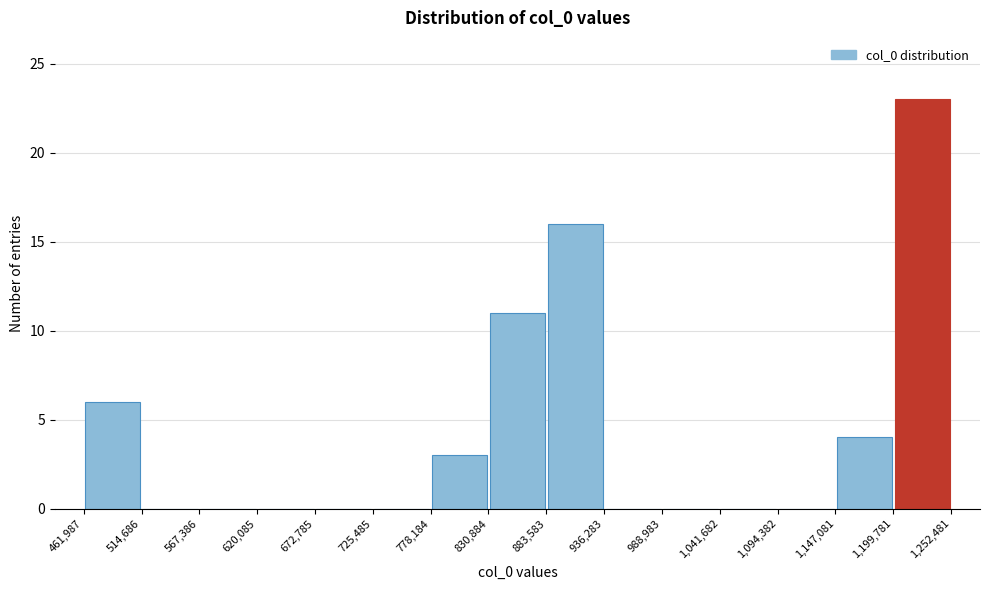

Reading left to right, list every bar in this chart as the range it spans on the x-axis followed by its height. The values are not printed on the chart, so give them approximately, as read against the axis.

461,987 to 514,686: 6
514,686 to 567,386: 0
567,386 to 620,085: 0
620,085 to 672,785: 0
672,785 to 725,485: 0
725,485 to 778,184: 0
778,184 to 830,884: 3
830,884 to 883,583: 11
883,583 to 936,283: 16
936,283 to 988,983: 0
988,983 to 1,041,682: 0
1,041,682 to 1,094,382: 0
1,094,382 to 1,147,081: 0
1,147,081 to 1,199,781: 4
1,199,781 to 1,252,481: 23